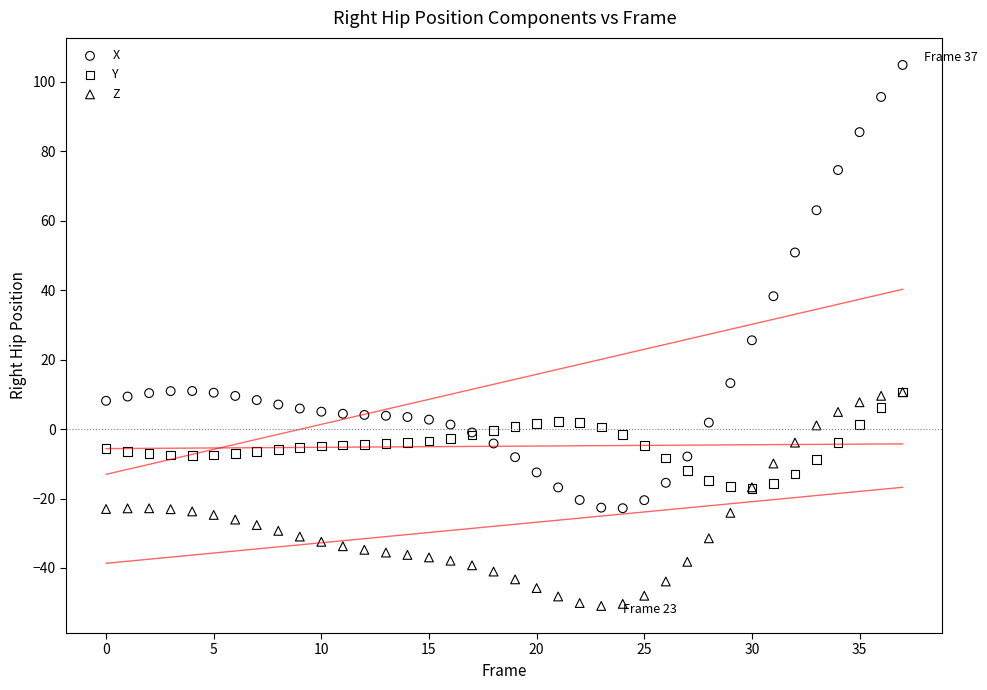

What are all the series names shown in the legend?

X, Y, Z